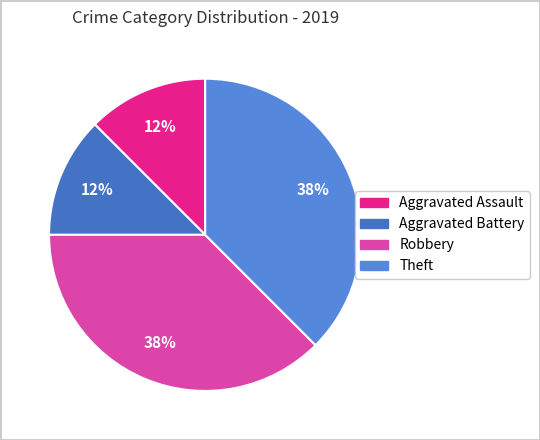

How many slices are in this pie chart?

4